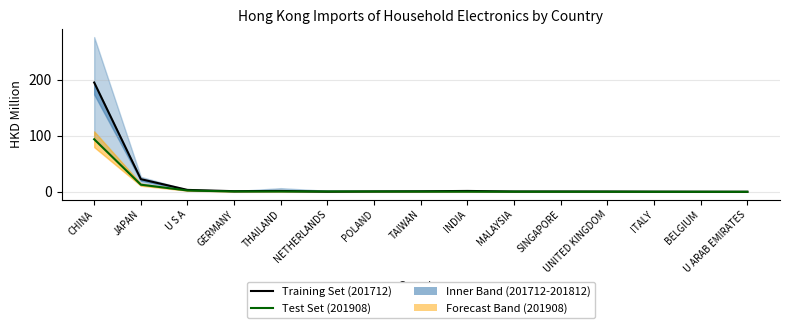

What is the label of the 14th point from the right?

JAPAN